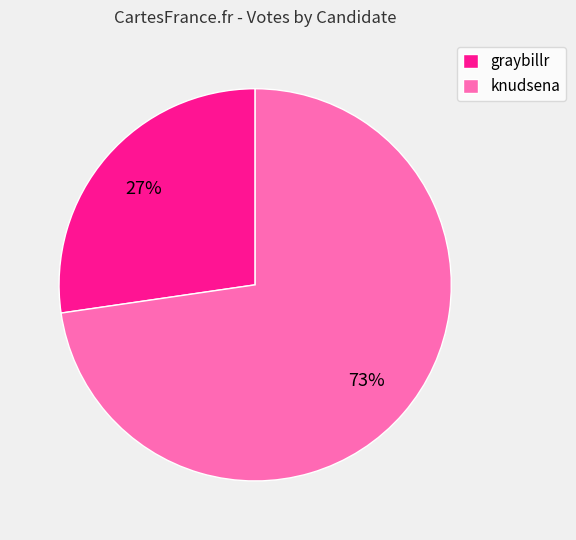

What percentage is the graybillr slice, to the nearest percent?

27%